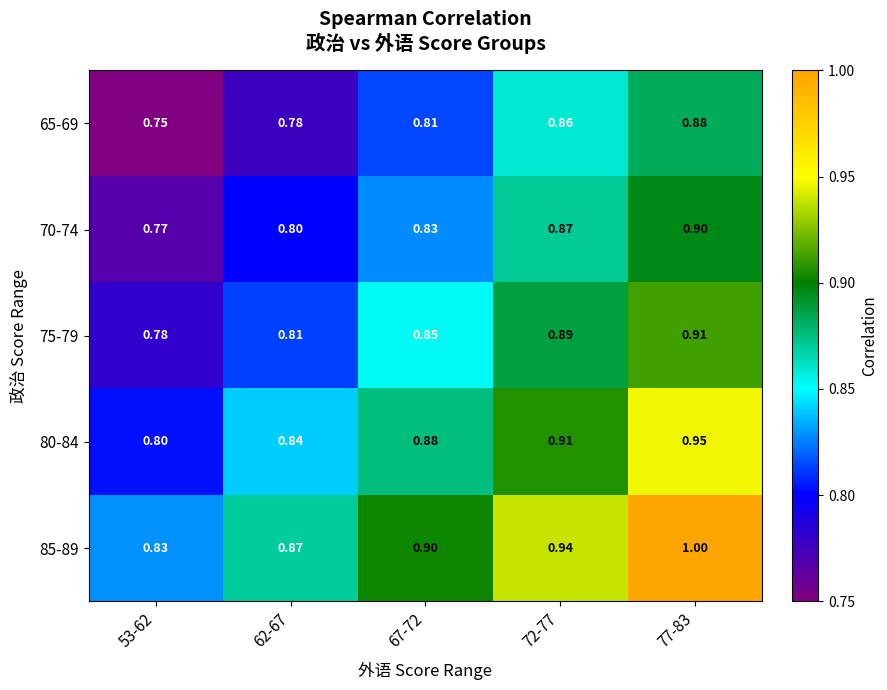

List the series in order of their overall mean, highest first.

85-89, 80-84, 75-79, 70-74, 65-69